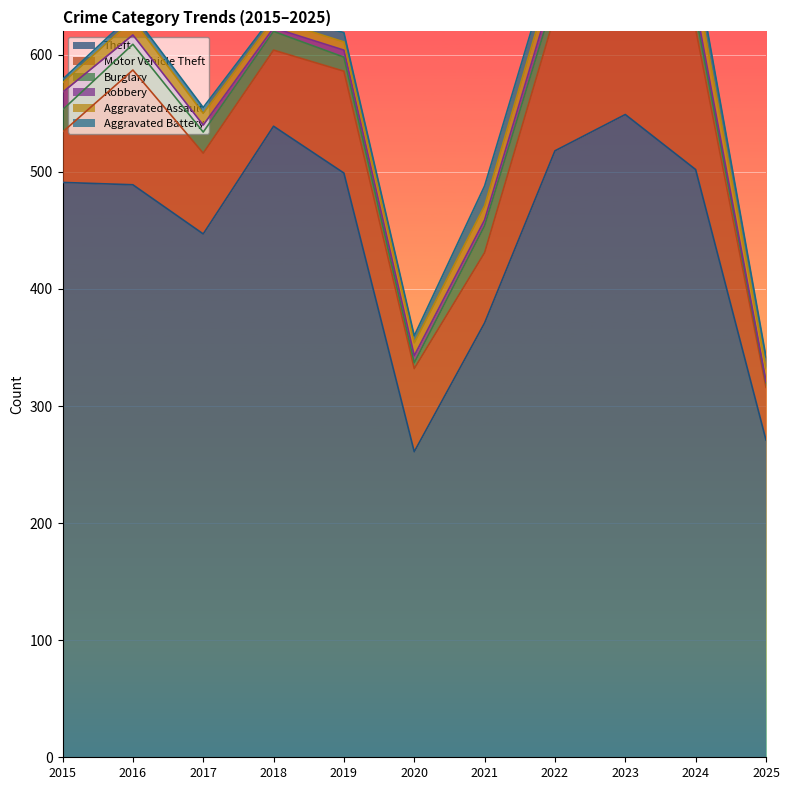

In Aggravated Assault, how many points are higher than both neighbors (excluding endpoints)?

2